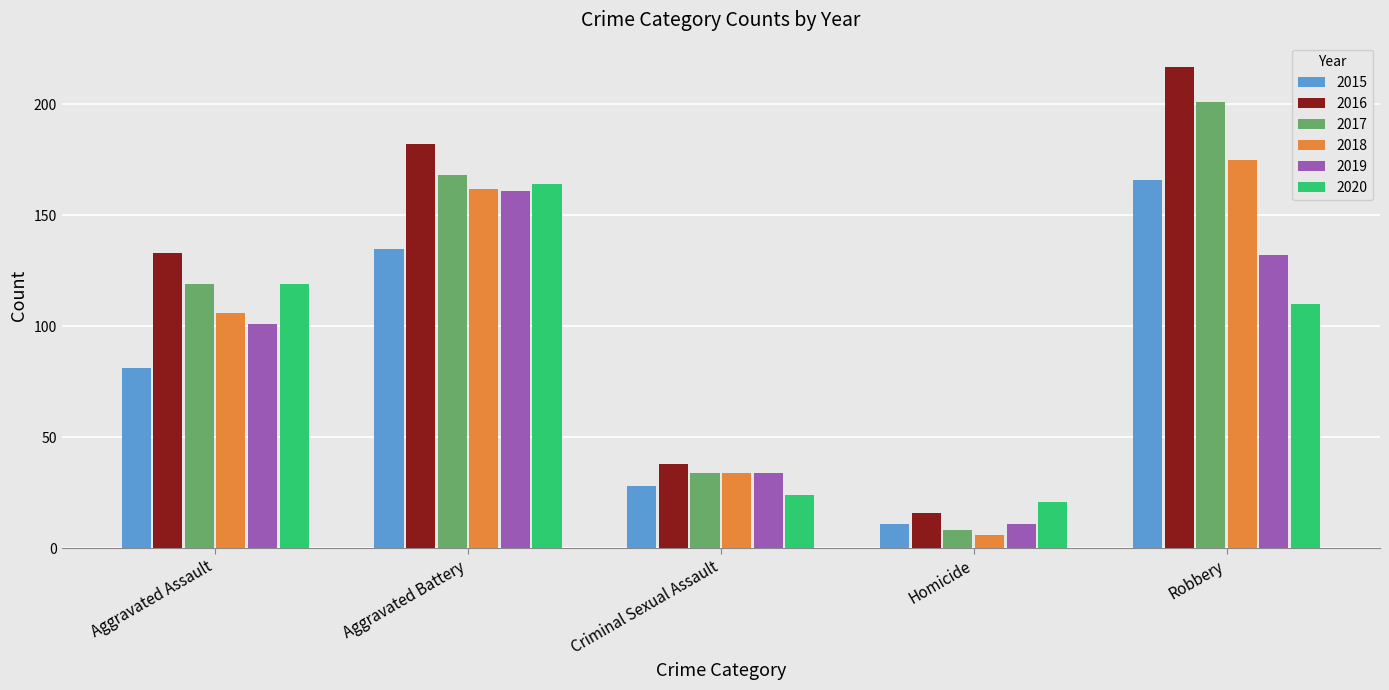

What are all the series names shown in the legend?

2015, 2016, 2017, 2018, 2019, 2020